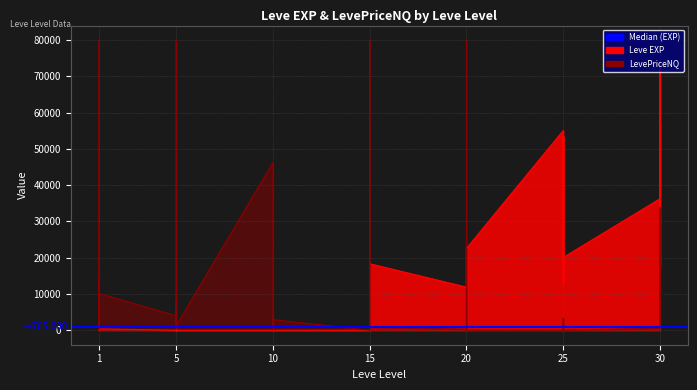

Where does the data first go above 900?

15